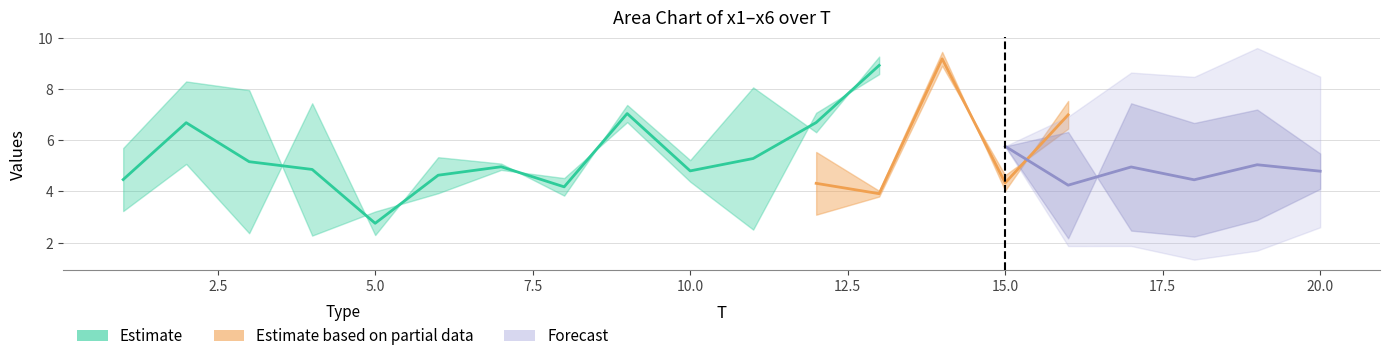

Count the number of categories in the chart.

20